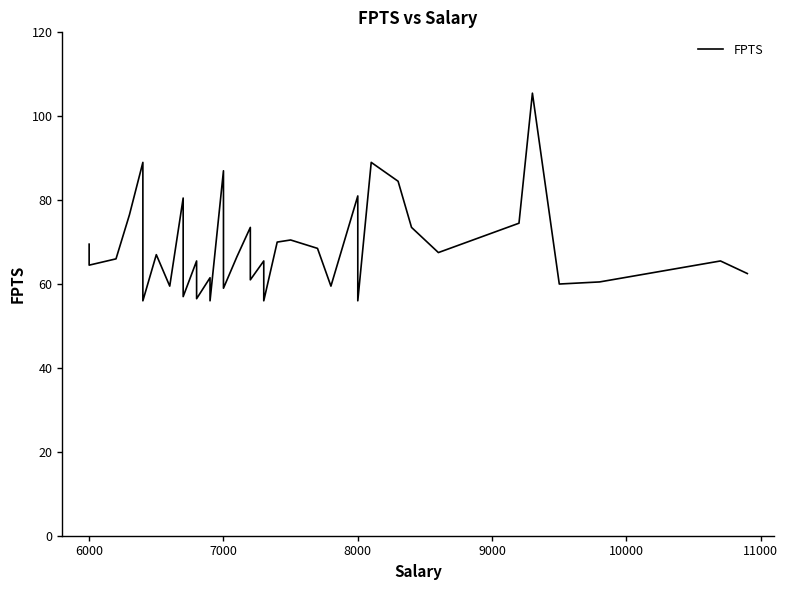

True or false: the data shows 17.7 at 12.

False